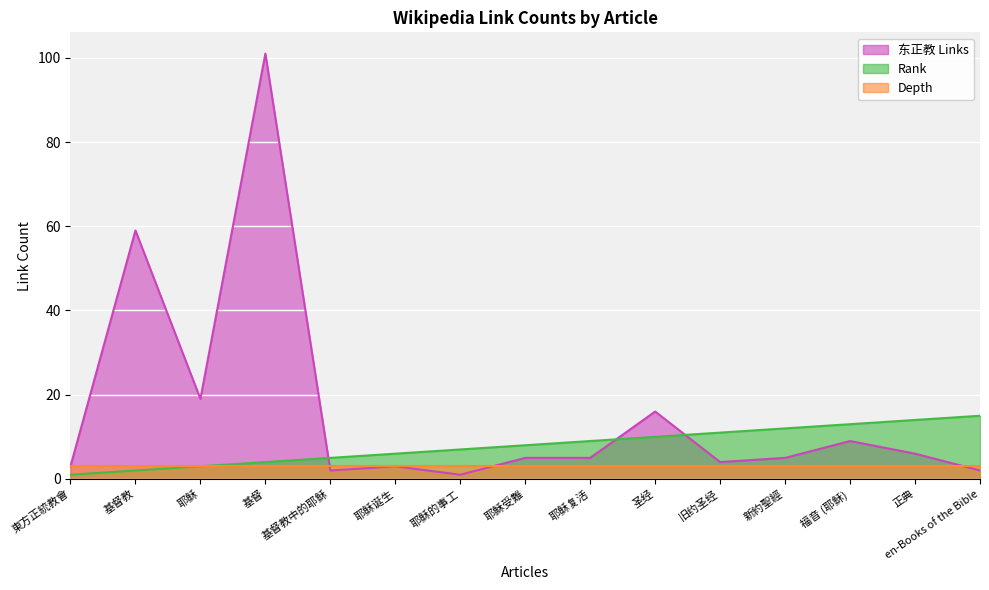

What is the difference between the 东正教 values at 耶穌受難 and 圣经?

11